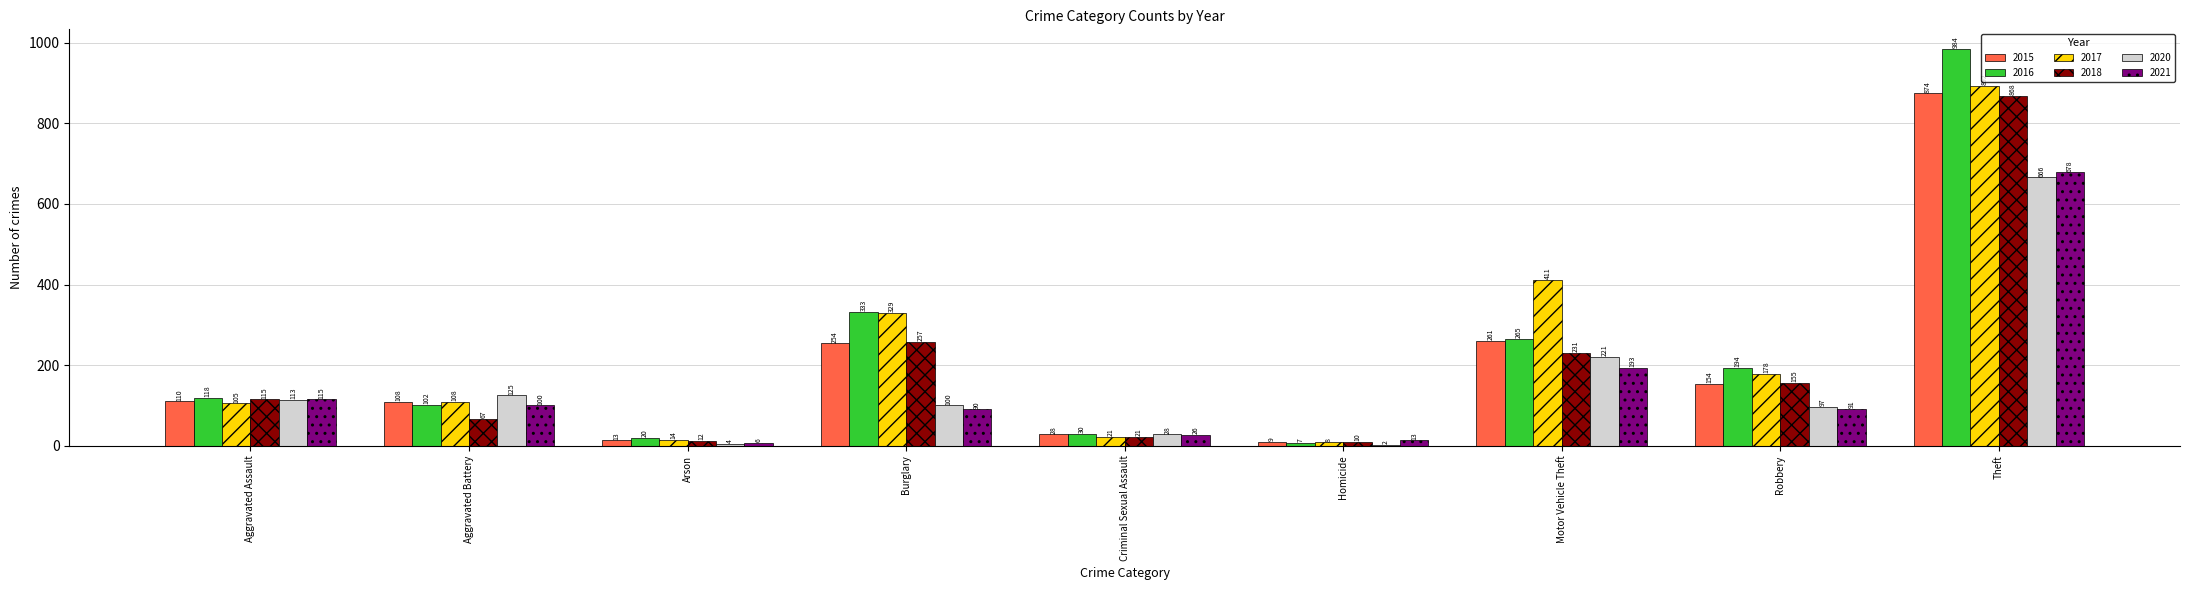

How many groups of bars are there?

9